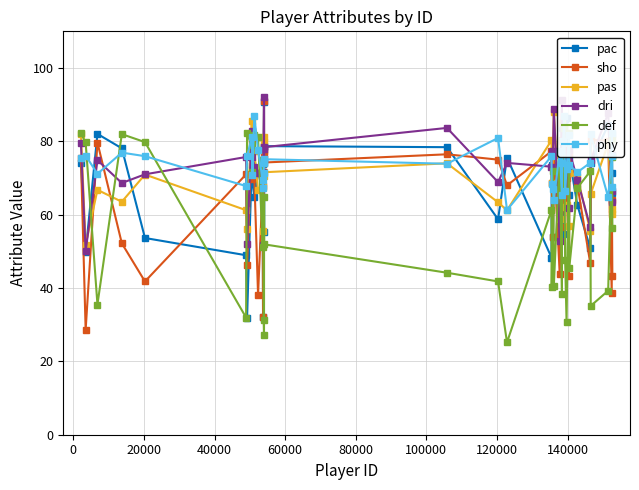

How many intersections are there between def and sho?

20